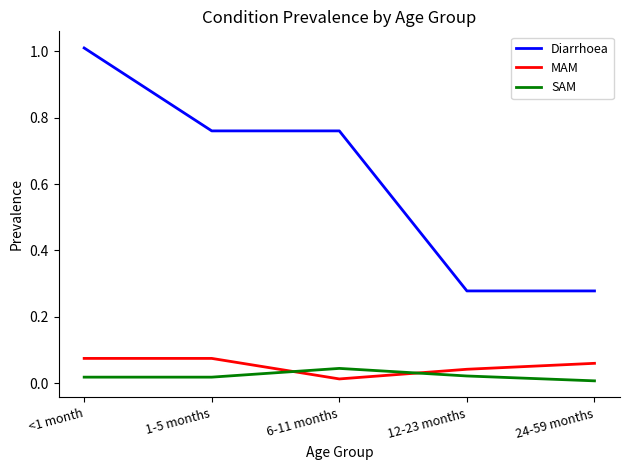

What are all the series names shown in the legend?

Diarrhoea, MAM, SAM